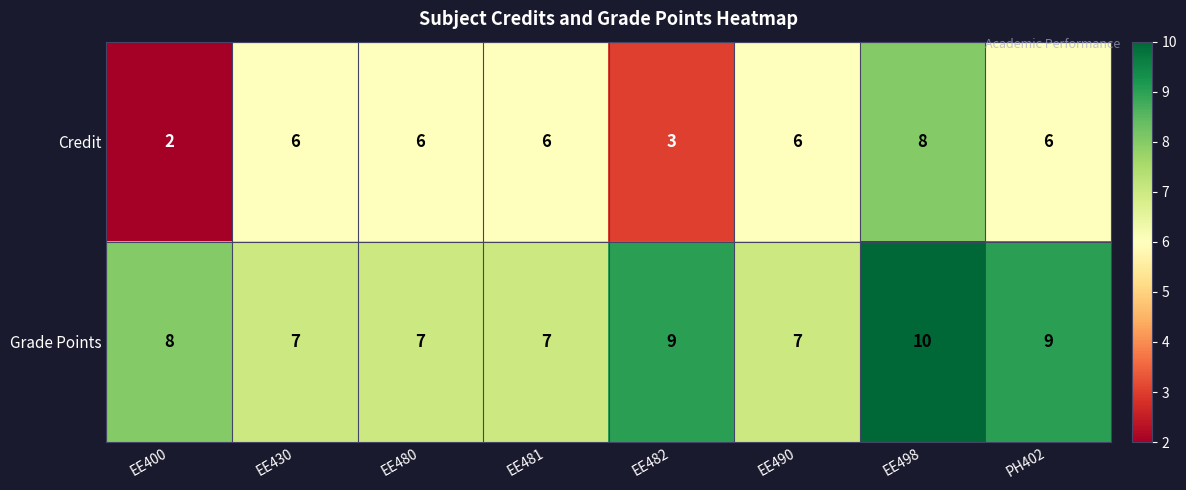

What value does the Grade Points series have at EE480?

7